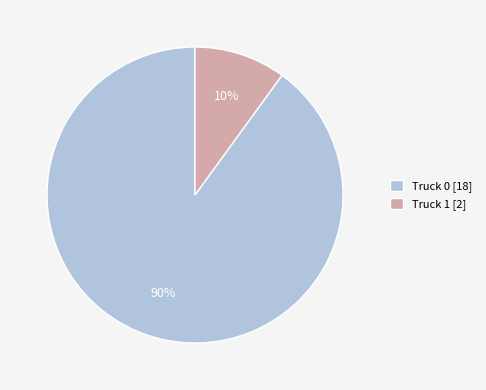

Approximately how many times larger is the value at Truck 1 compared to Truck 0?

0.1